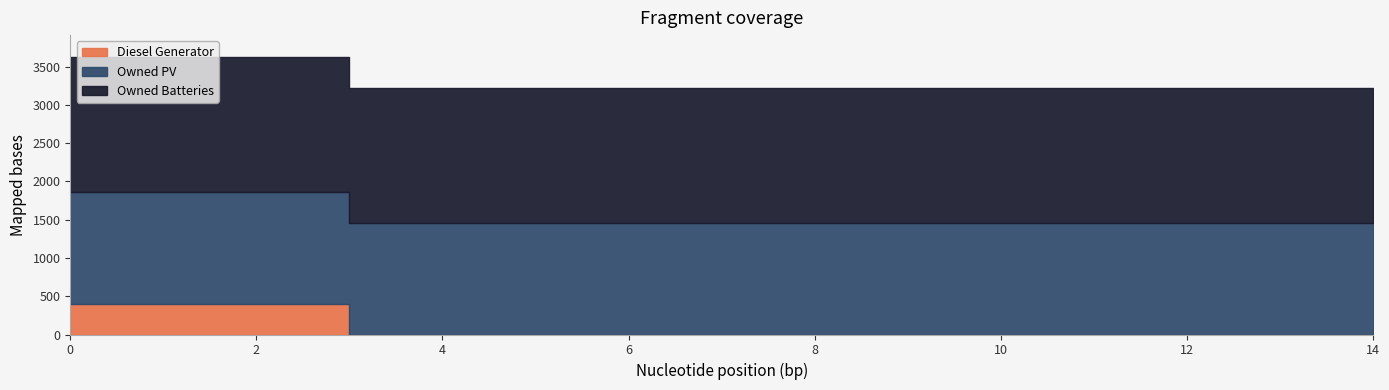

What are all the series names shown in the legend?

Diesel Generator, Owned PV, Owned Batteries